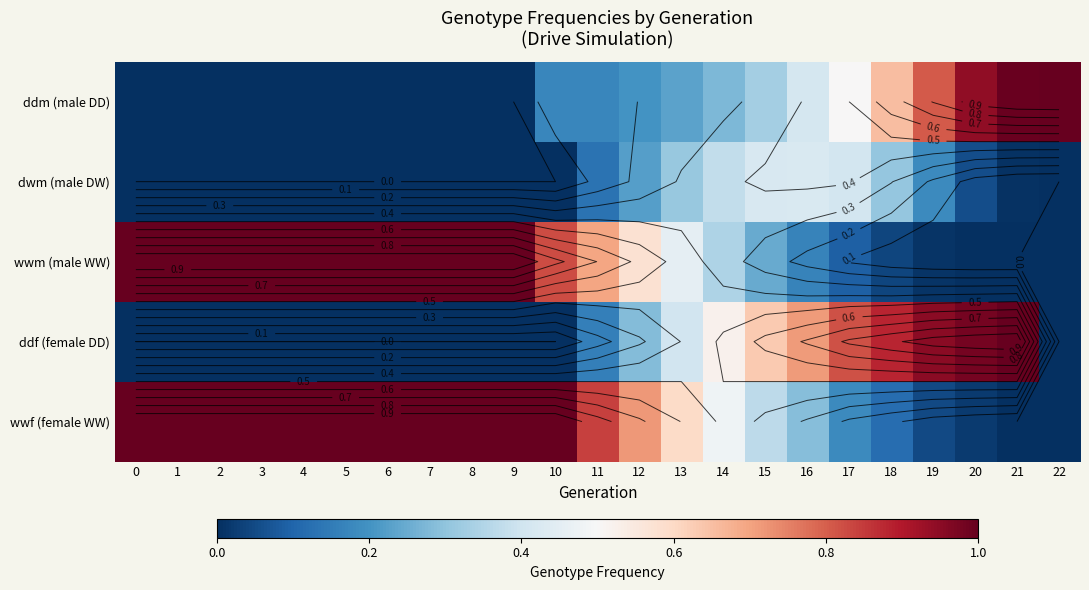

What is the total value across all series at 22?

1.0